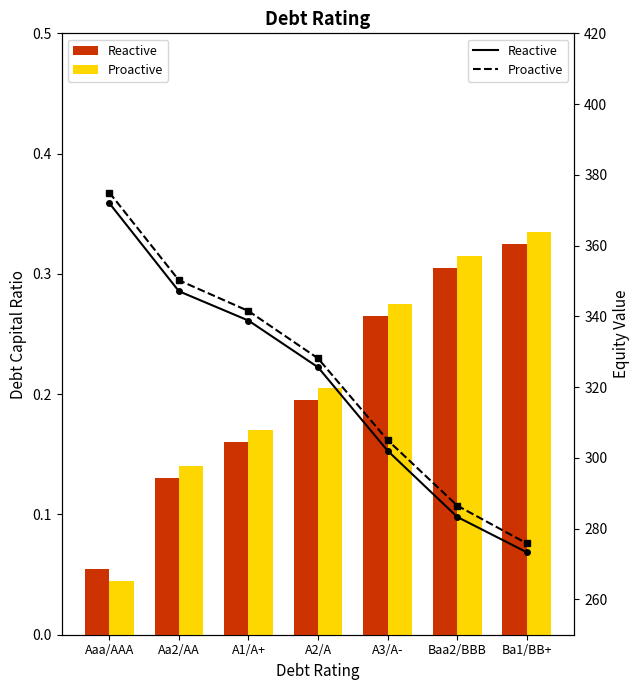

Rank the categories by Reactive value from lowest to highest.

Ba1/BB+, Baa2/BBB, A3/A-, A2/A, A1/A+, Aa2/AA, Aaa/AAA